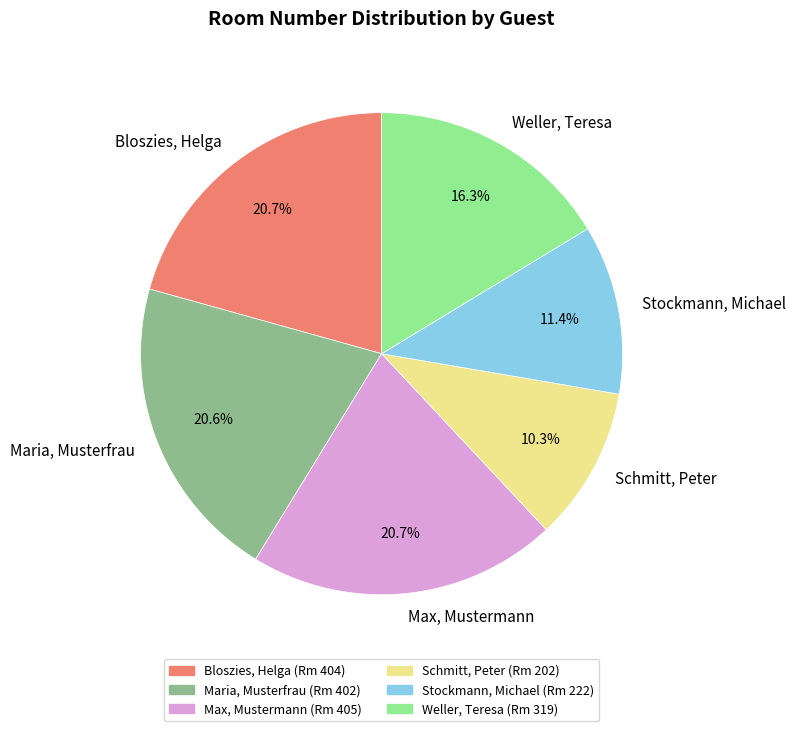

To the nearest percent, what percentage of the pie is Schmitt, Peter?

10%